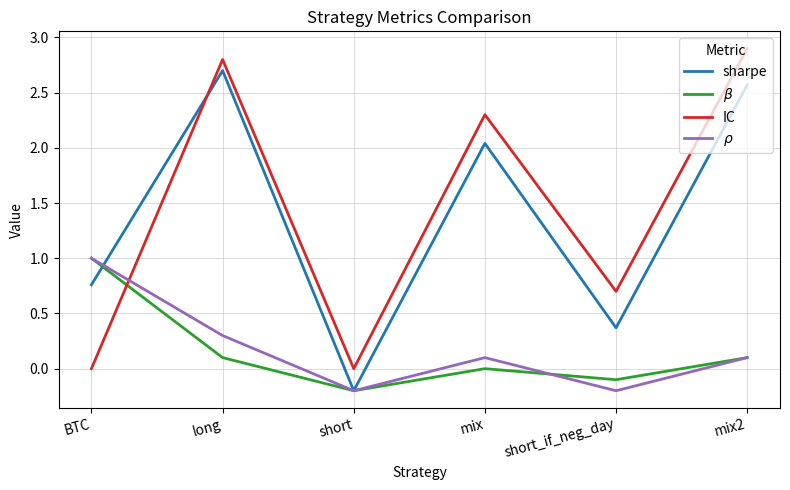

How many lines are shown in the chart?

4